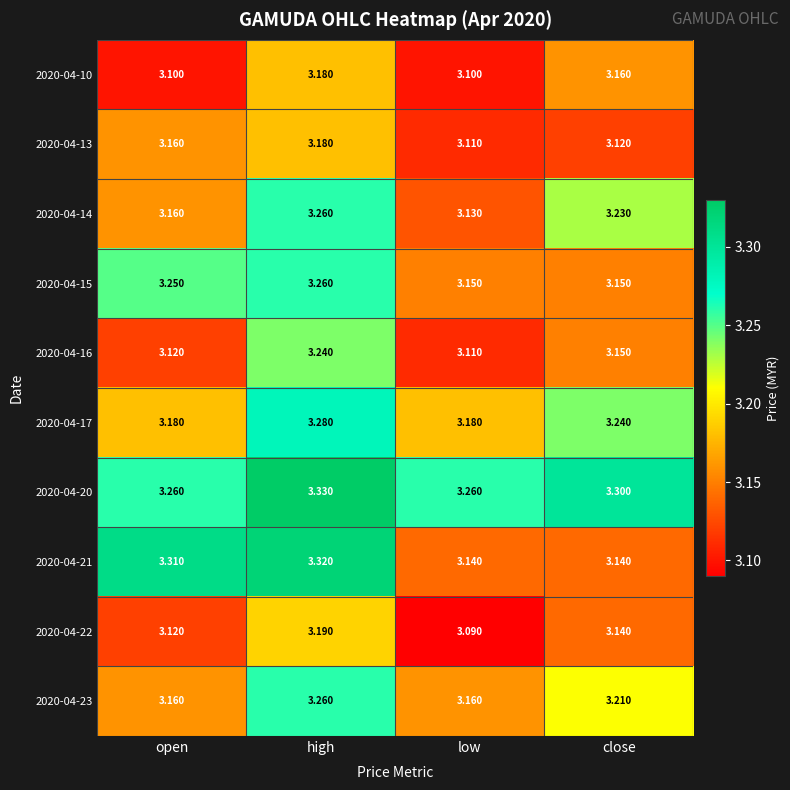

At which category is the sum across all series the highest?

high